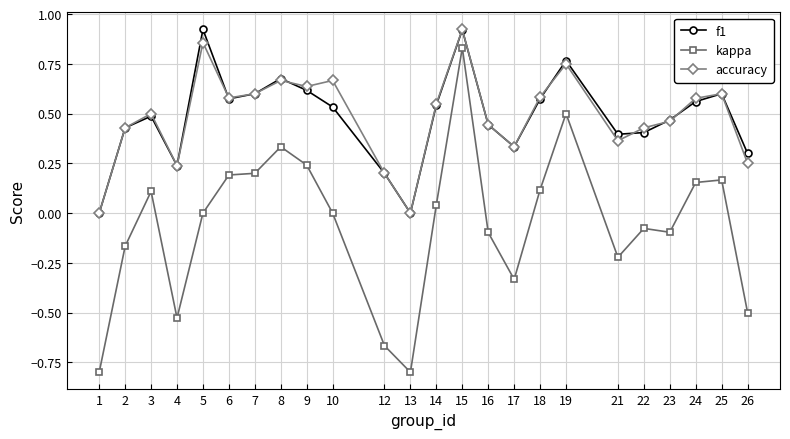

In f1, how many points are higher than both neighbors (excluding endpoints)?

6